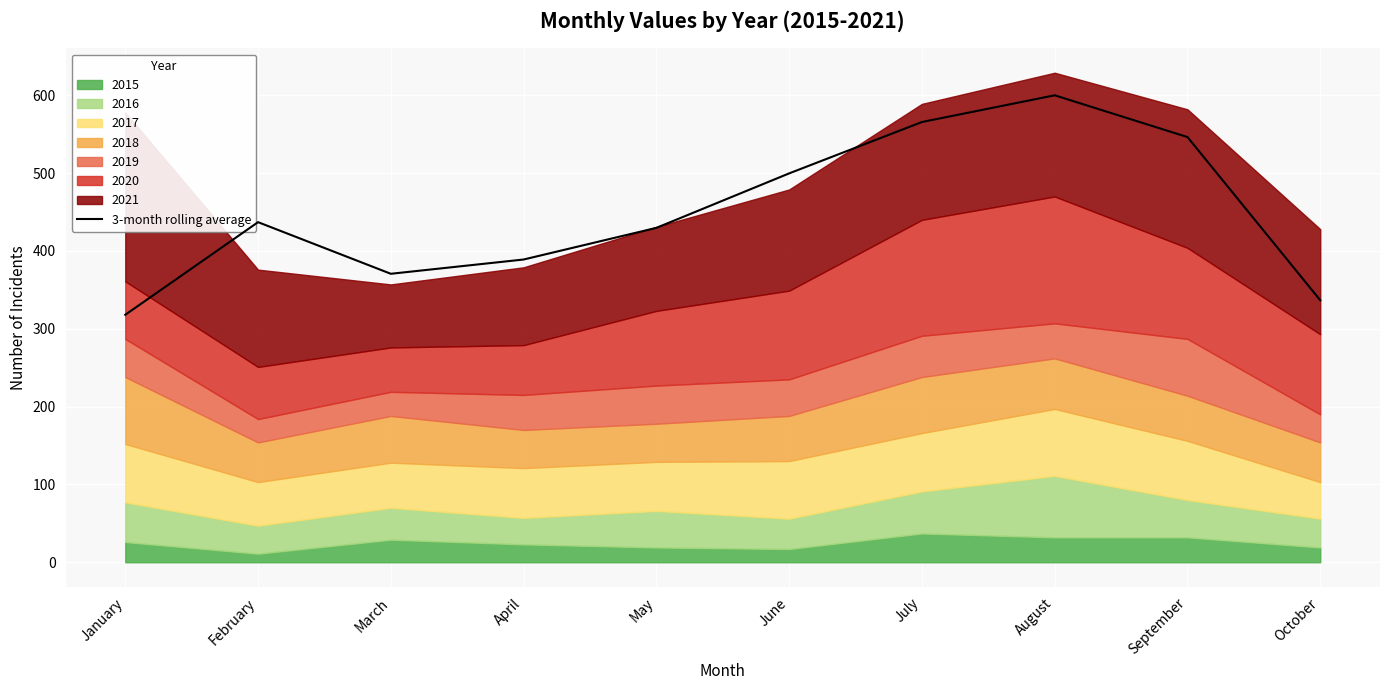

What is the minimum value for 3-month rolling average?

318.0